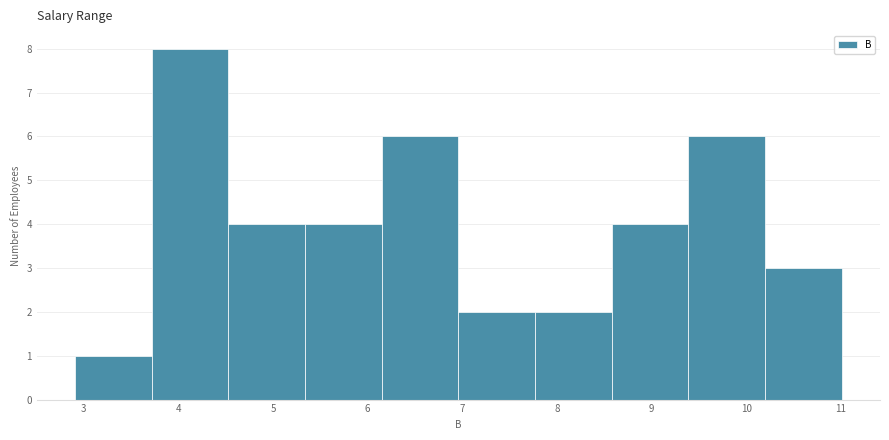

Reading left to right, transcribe this chart: for each bar, give the range it covers on the x-axis and its height. Neither the bar edges nor the heights are printed on the chart, so give them approximately, as read against the axes.

2.91 to 3.72: 1
3.72 to 4.53: 8
4.53 to 5.34: 4
5.34 to 6.15: 4
6.15 to 6.96: 6
6.96 to 7.77: 2
7.77 to 8.58: 2
8.58 to 9.39: 4
9.39 to 10.20: 6
10.20 to 11.01: 3